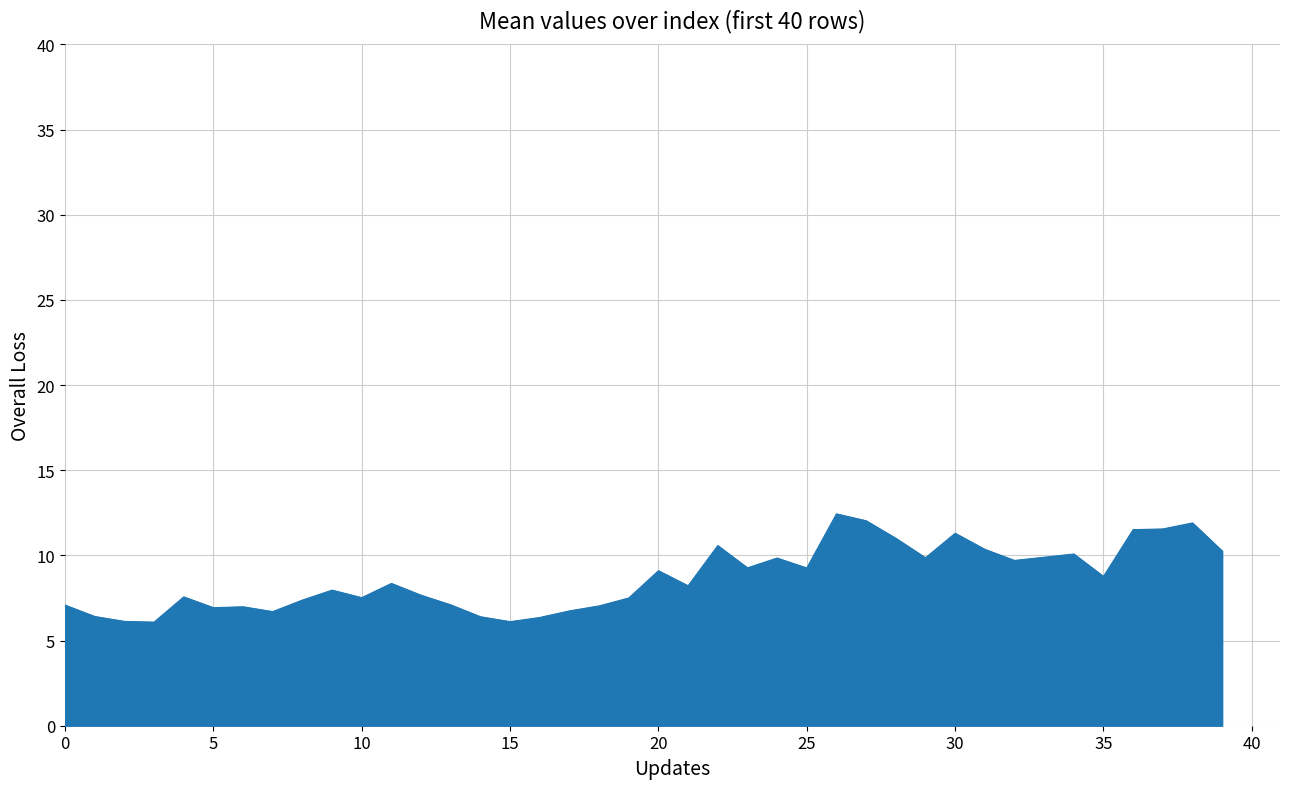

What is the difference between the maximum and minimum values?

6.4